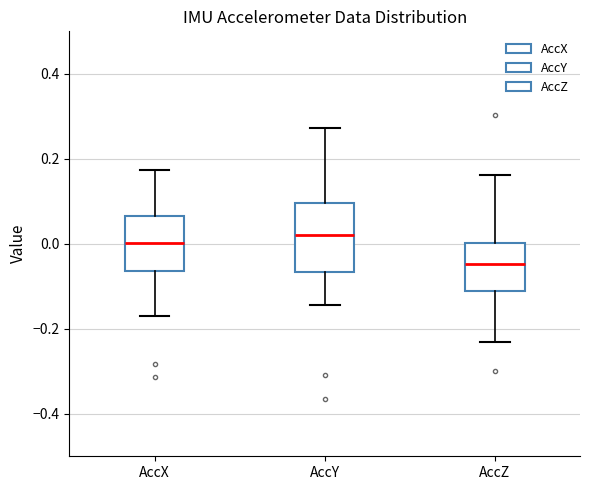

Where is the upper edge of the box for AccY on the y-axis? The values are not printed on the chart, so give them approximately, as read against the axis.

0.10